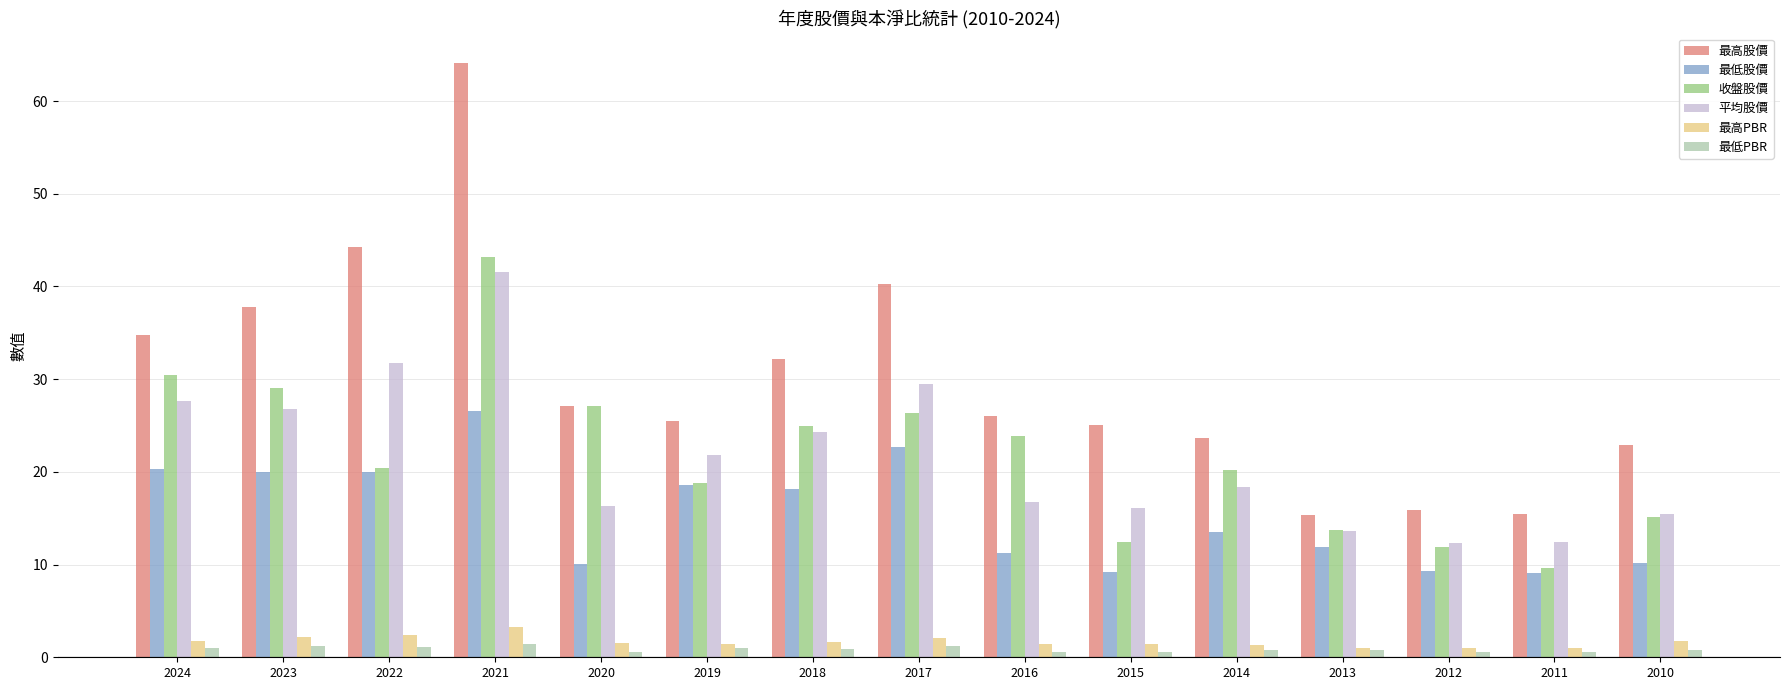

What is the difference between the maximum and minimum values in the 平均股價 series?

29.3